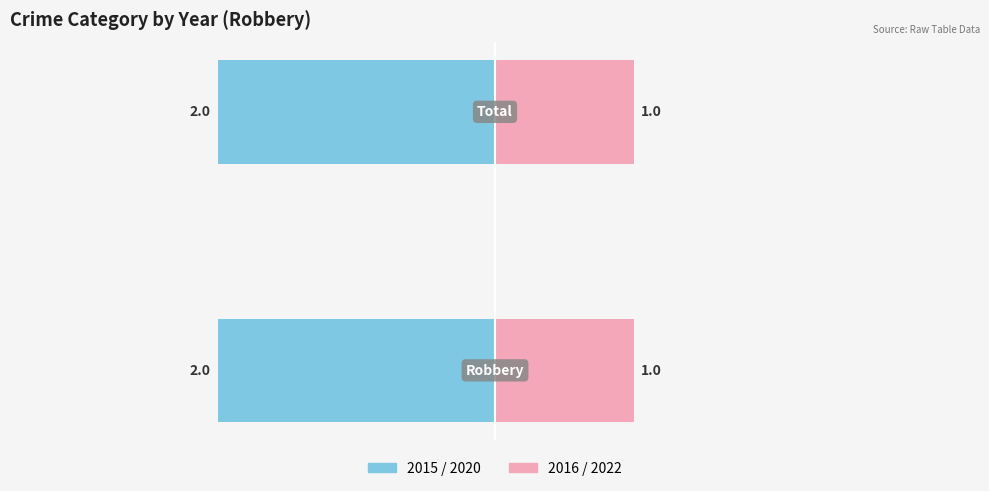

What position from the right is Robbery?

2